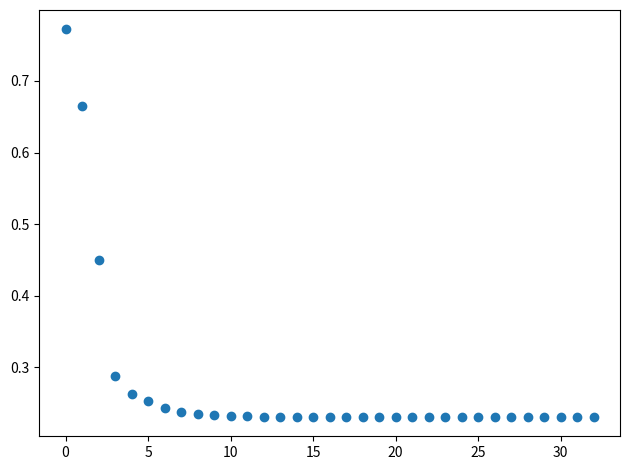

What is the range of Y values (max minus min)?

0.5